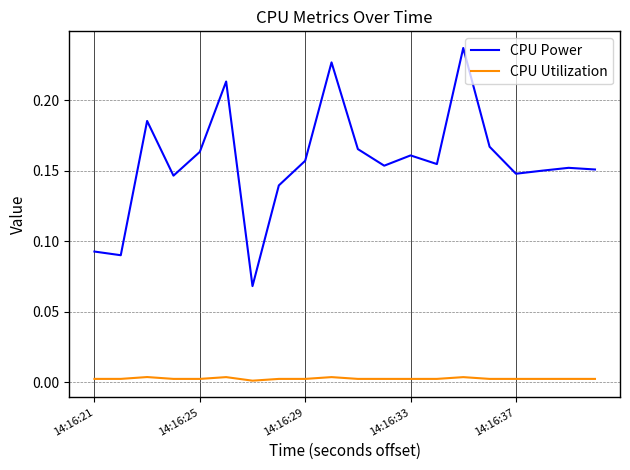

List the series in order of their peak value, highest first.

CPU Power, CPU Utilization